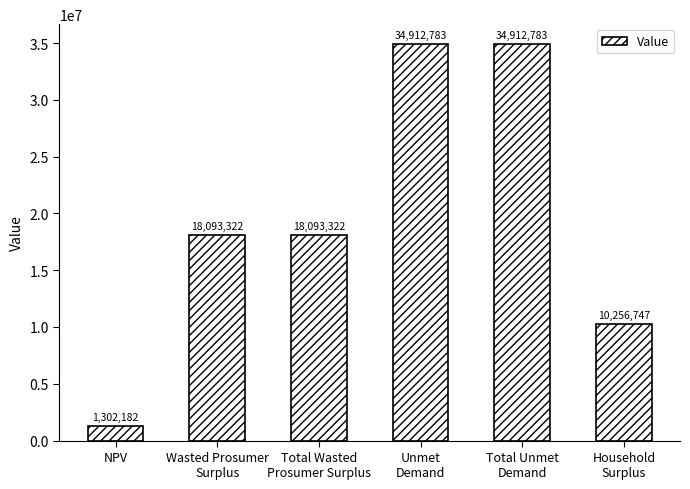

What is the ratio of the value at NPV to the value at Wasted Prosumer
Surplus?

0.1